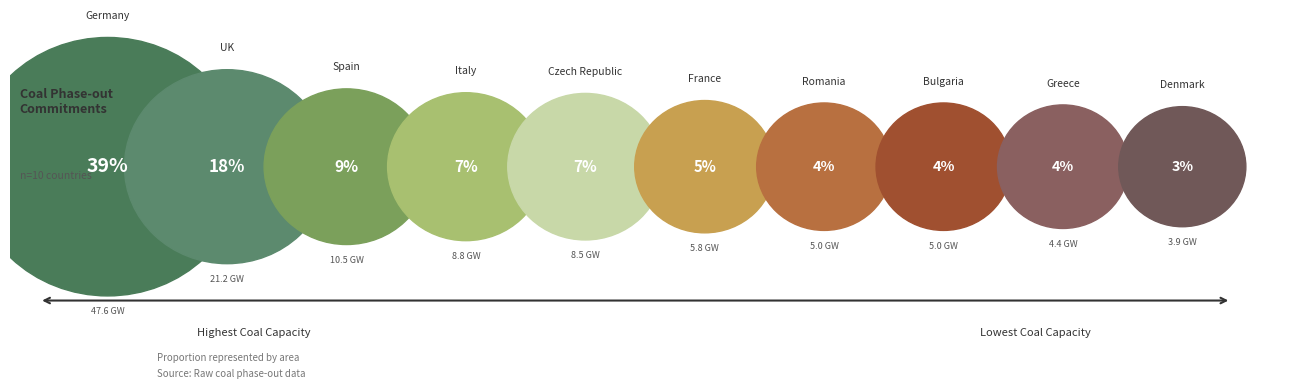

To the nearest percent, what is the average slice percentage?

10%